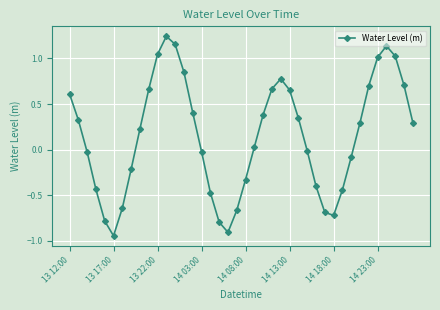

What is the difference between the second highest and second lowest values?

2.1